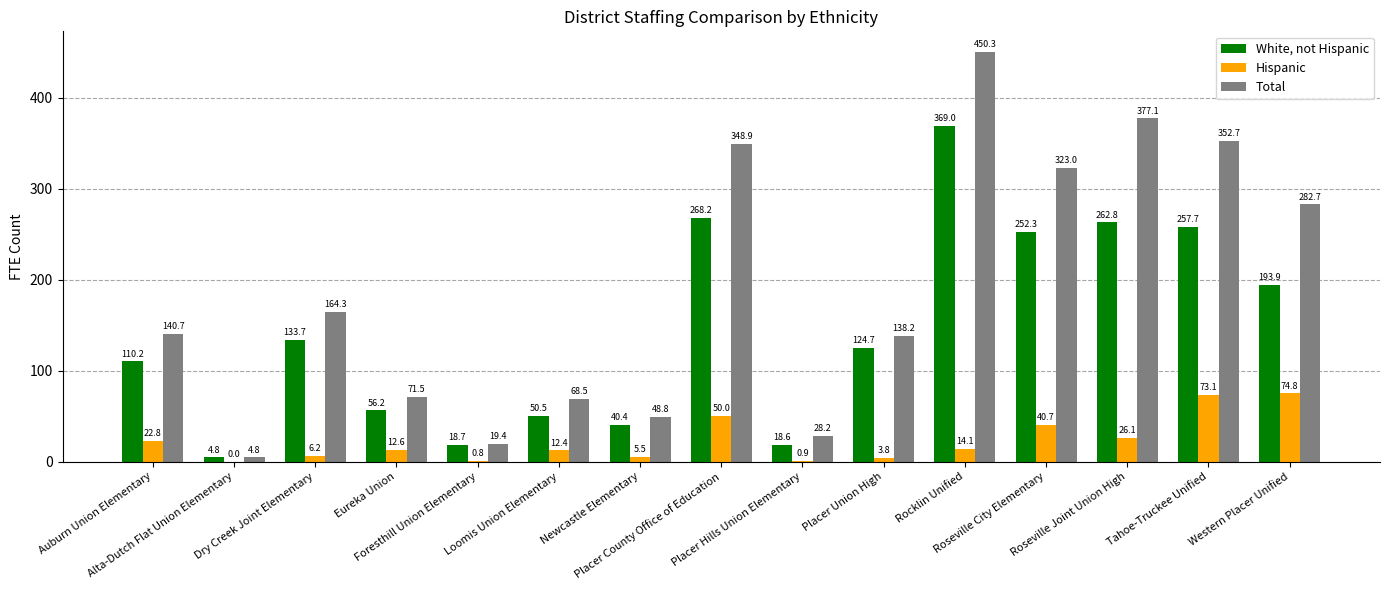

What is the greatest value displayed?

450.3